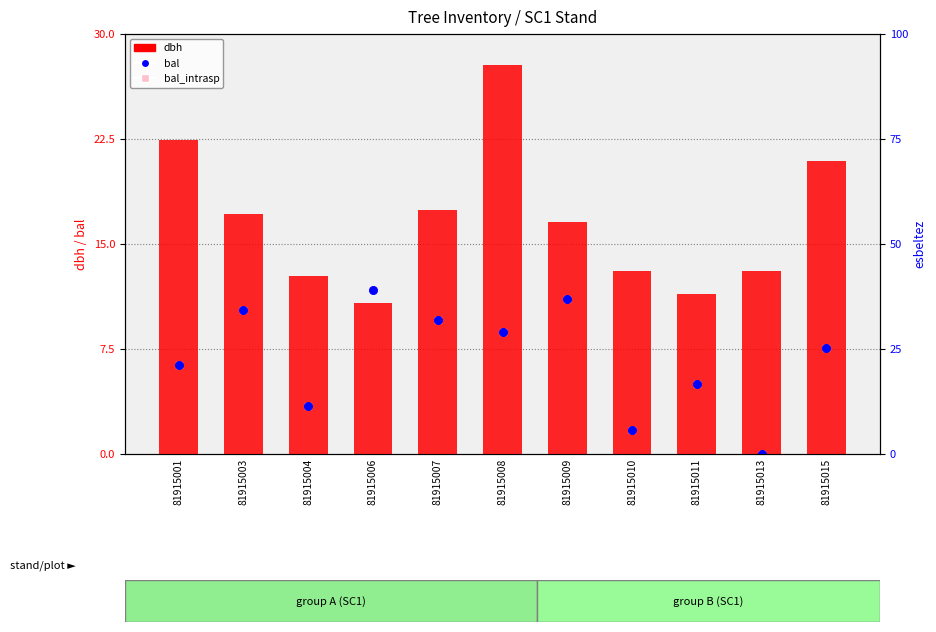

Which series contains the highest Y value?

dbh